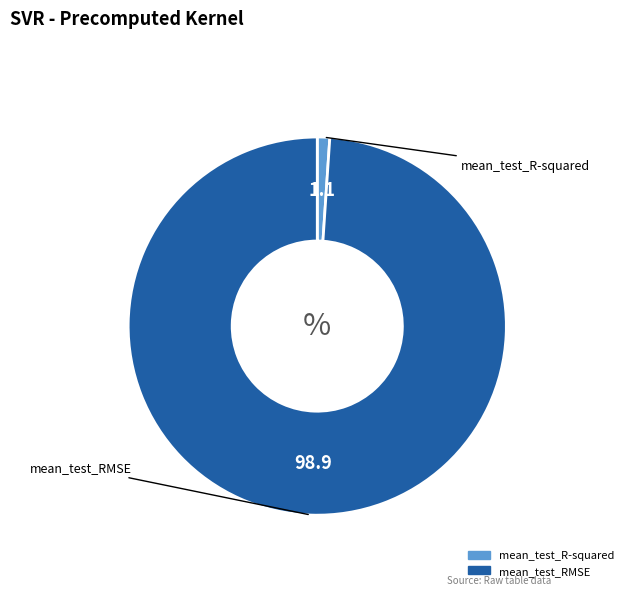

The mean_test_R-squared slice represents 11% of the pie. True or false?

False